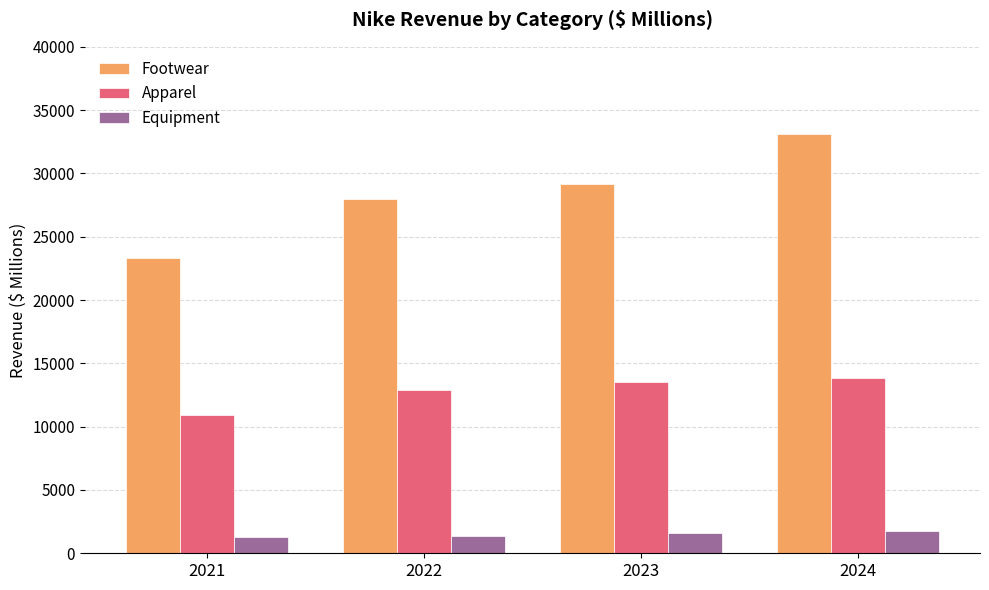

Rank the series by their average value, from lowest to highest.

Equipment, Apparel, Footwear